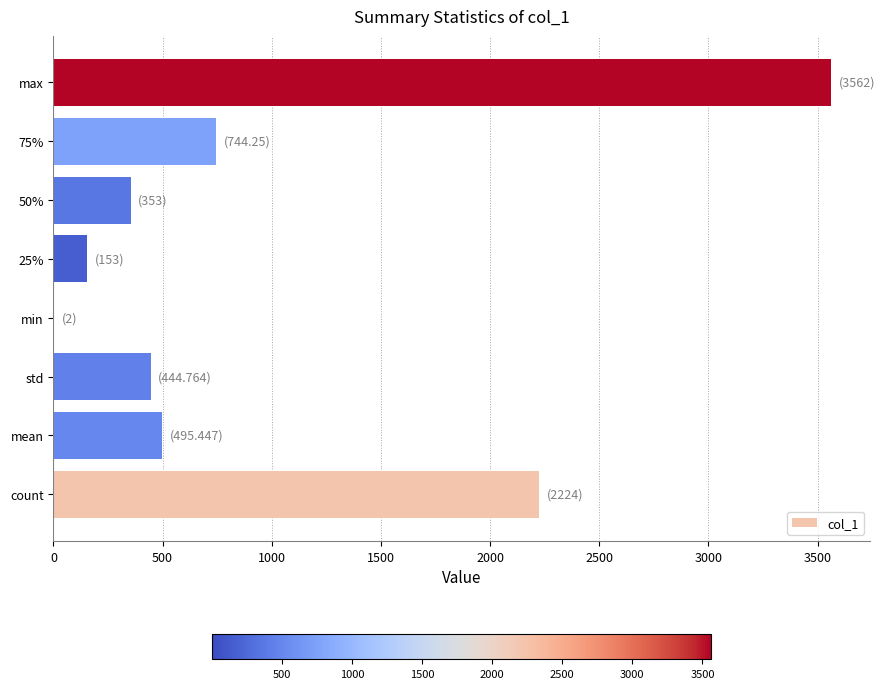

Read the value at max.

3562.0